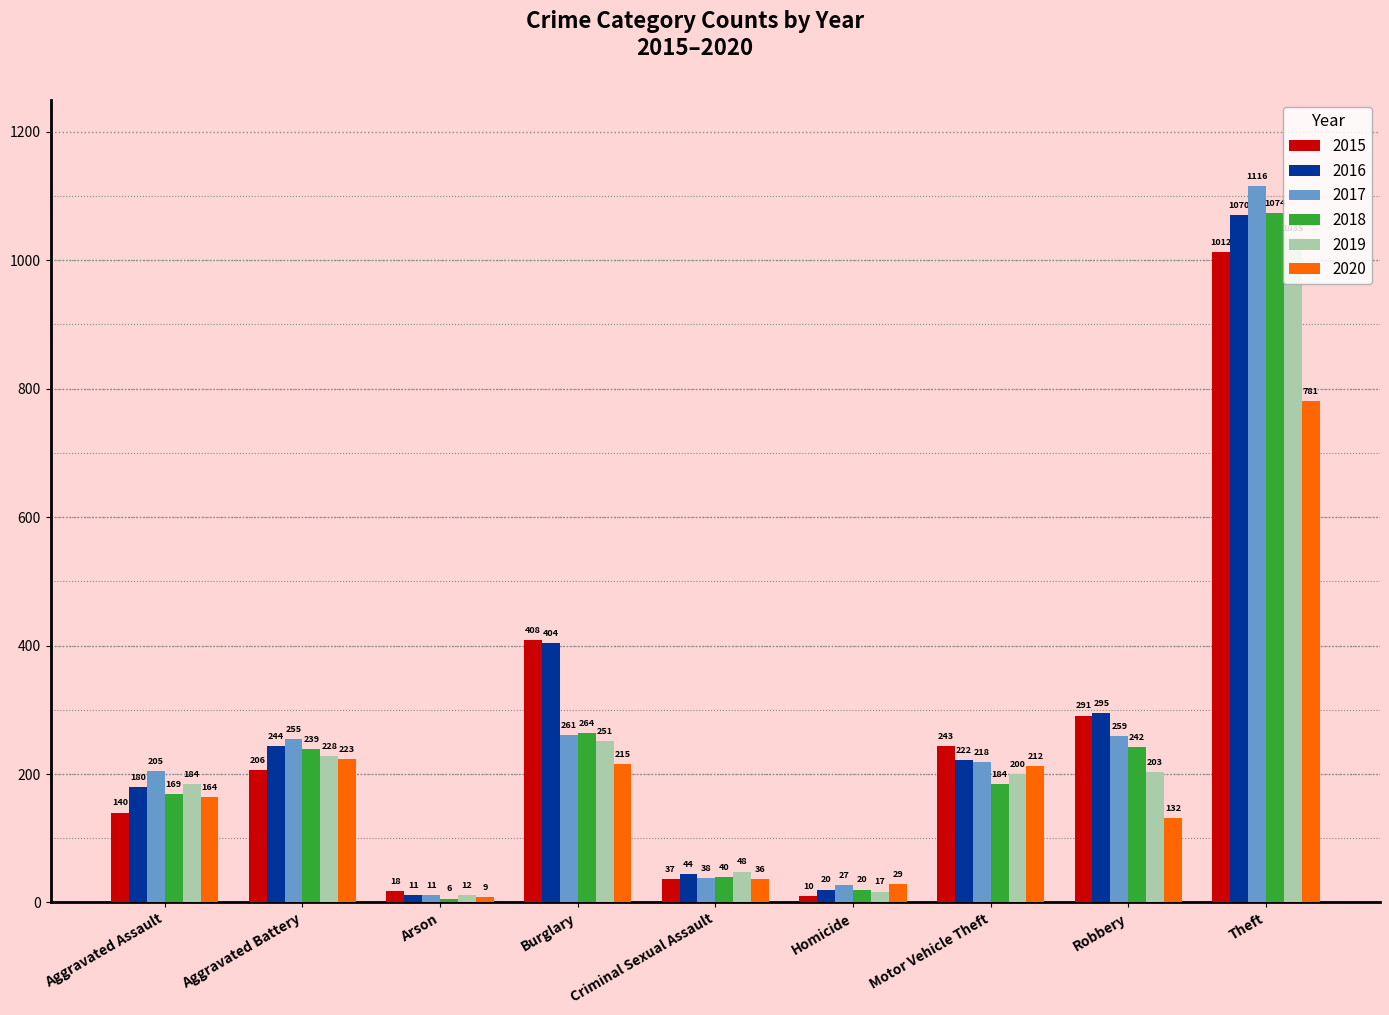

The value of 2015 at Motor Vehicle Theft is 147. True or false?

False